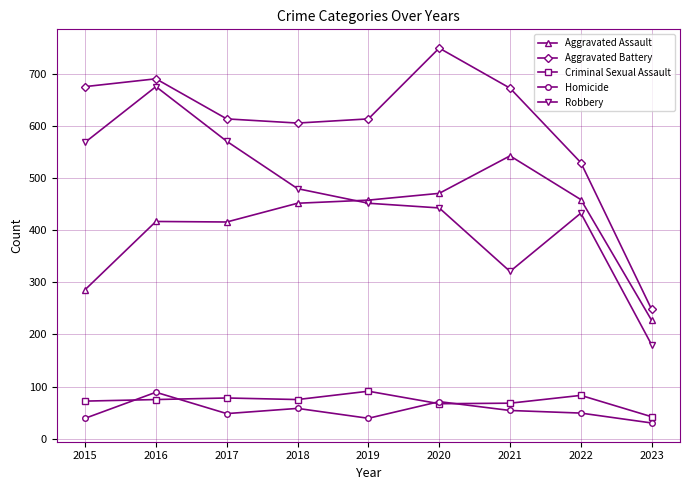

True or false: Aggravated Assault and Aggravated Battery cross at least once.

False